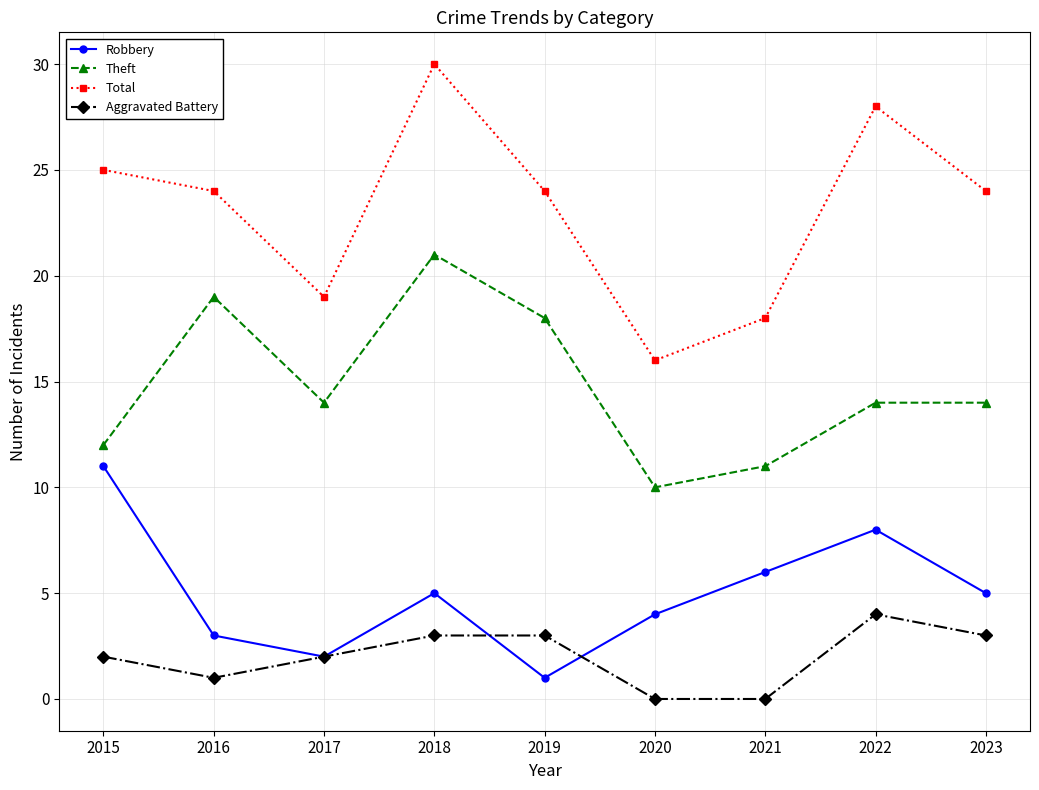

What is the difference between the maximum and minimum values in the Total series?

14